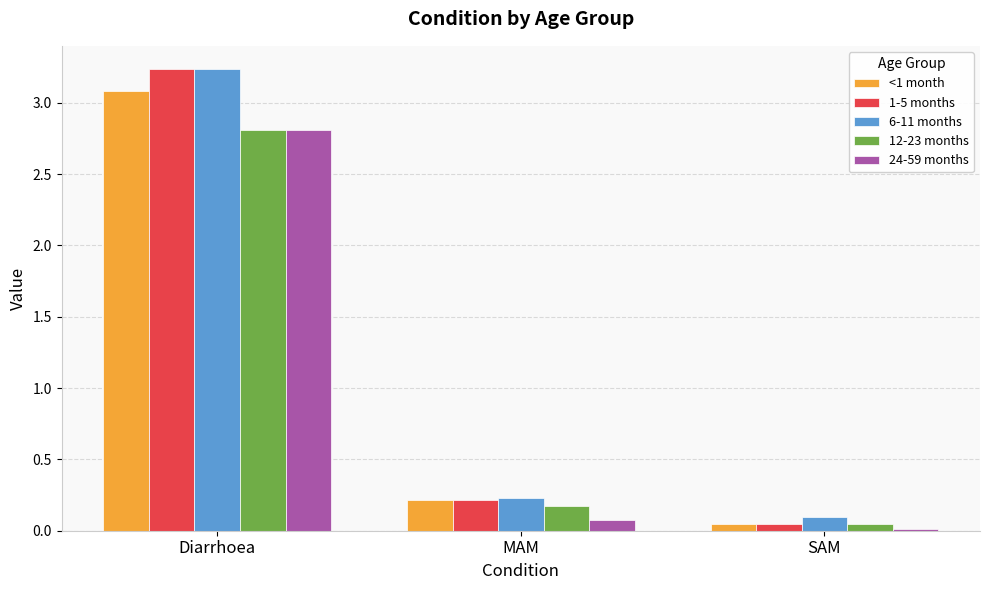

Is it true that 12-23 months equals 1.7 at Diarrhoea?

False